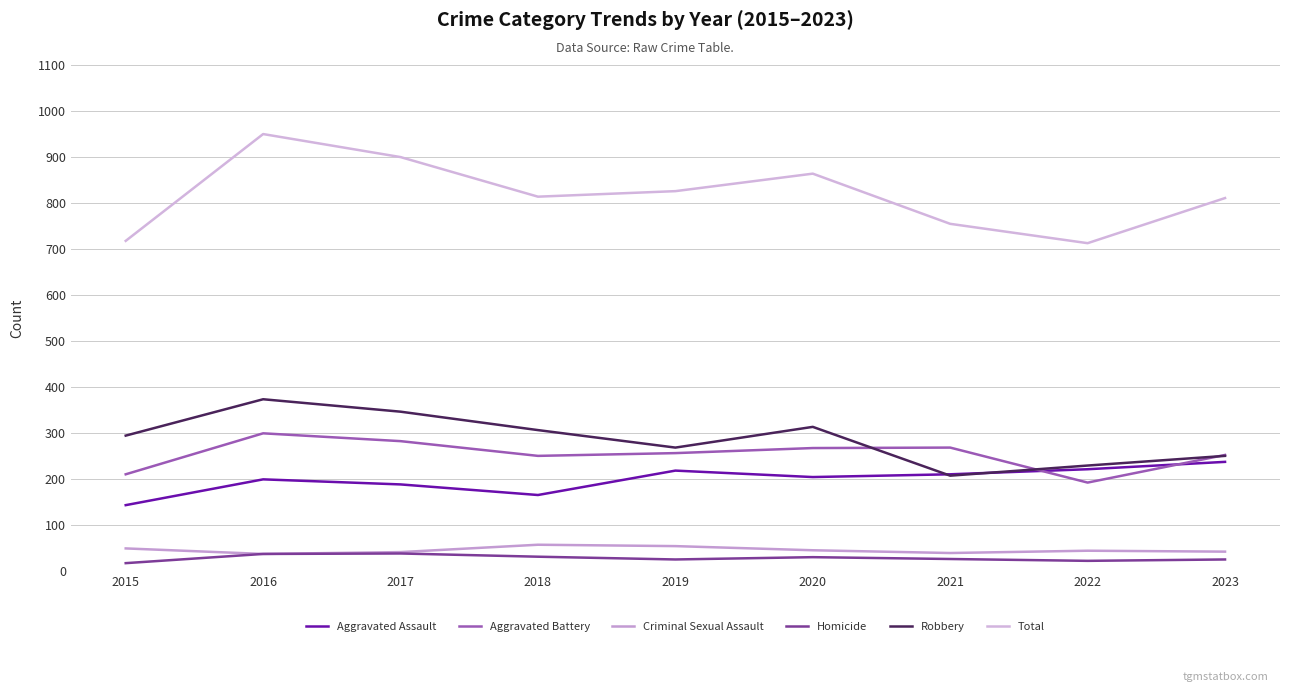

Which category has the lowest value in the Total series?

2022